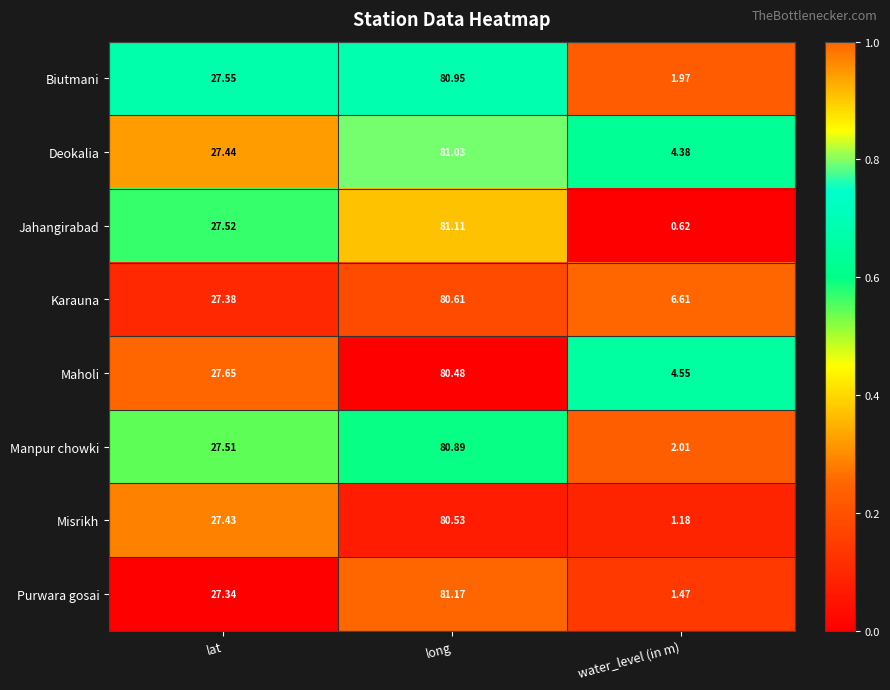

Which label corresponds to the smallest value in the chart?

water_level (in m)